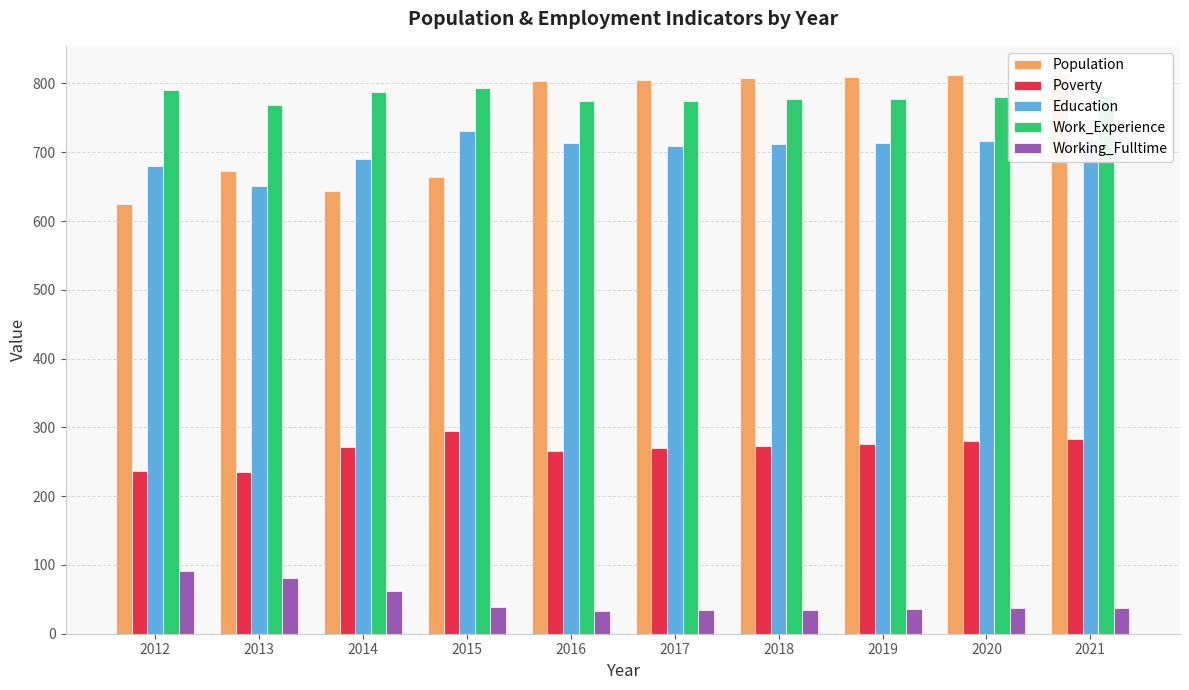

What is the greatest value displayed?

814